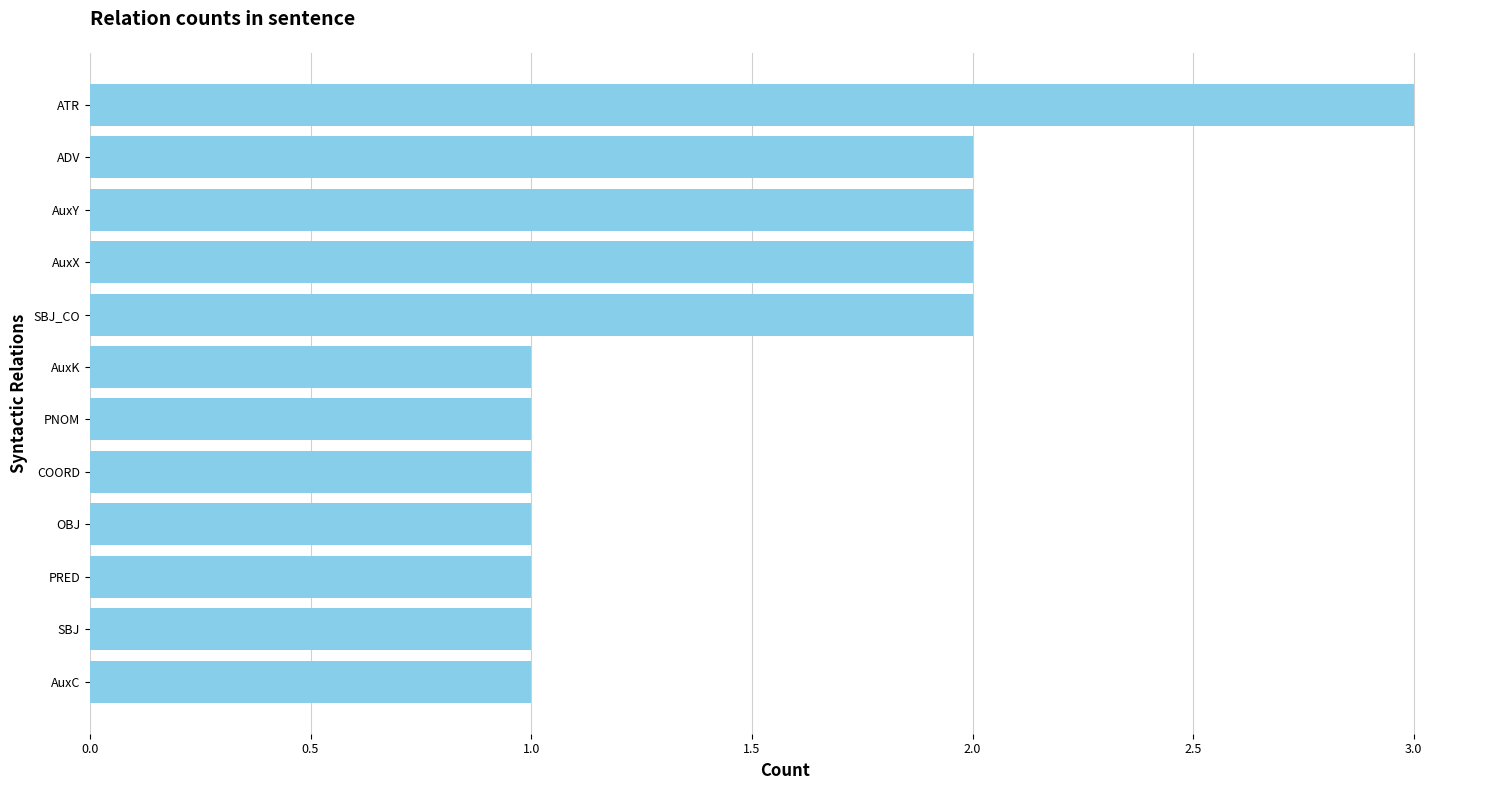

True or false: the data shows 2 at PNOM.

False